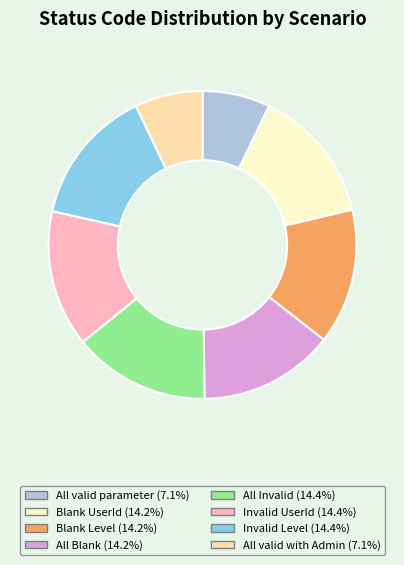

Approximately how many times larger is the value at Blank UserId compared to Blank Level?

1.0